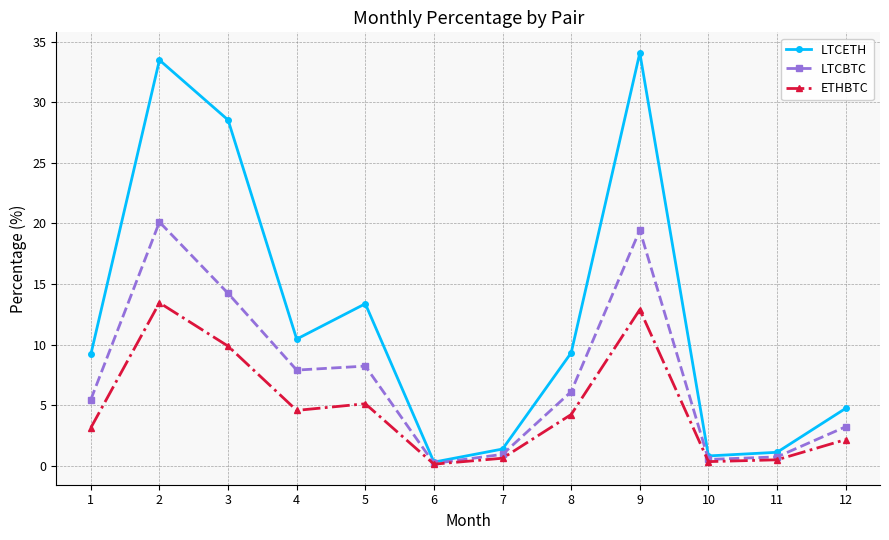

What is the value of the ETHBTC point at the 8th from the left?

4.2